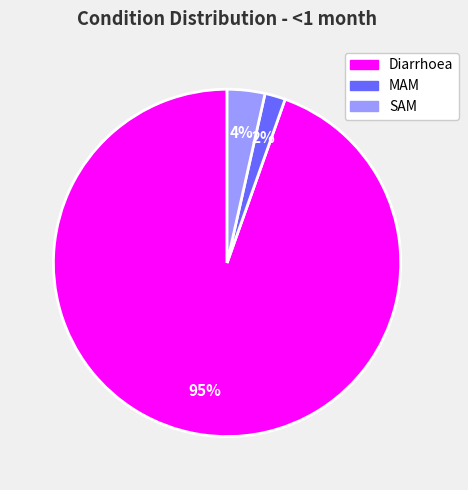

Which has a higher value, MAM or Diarrhoea?

Diarrhoea